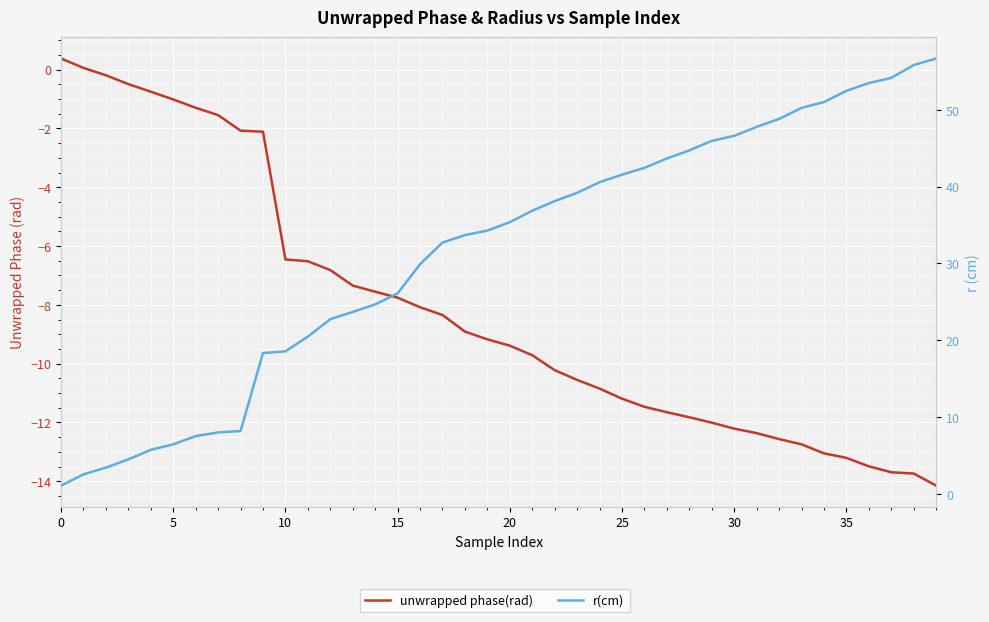

Does the chart display data point markers on the line(s)?

No